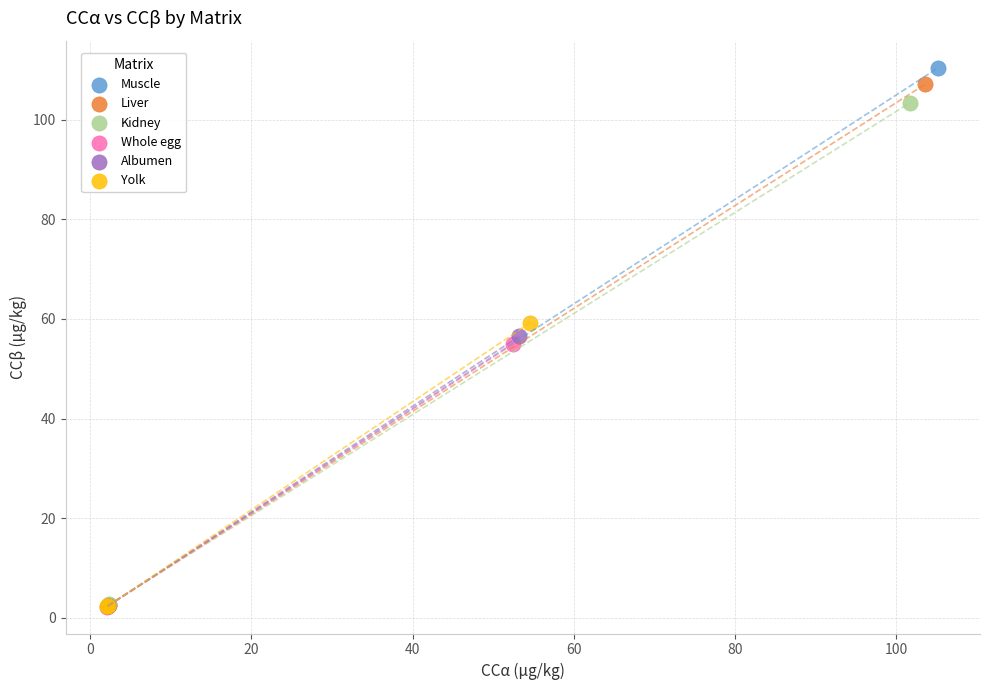

Which series has the largest Y range (max minus min)?

Muscle